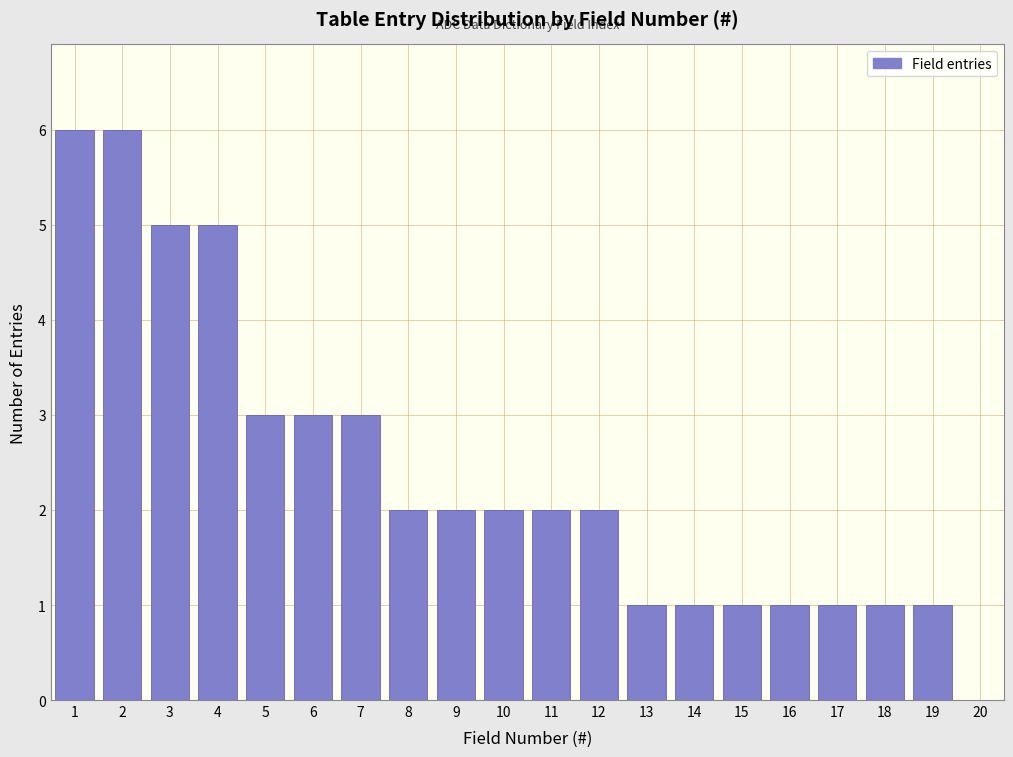

Reading left to right, list every bar in this chart as the range it spans on the x-axis followed by its height. The values are not printed on the chart, so give them approximately, as read against the axis.

0.5 to 1.5: 6
1.5 to 2.5: 6
2.5 to 3.5: 5
3.5 to 4.5: 5
4.5 to 5.5: 3
5.5 to 6.5: 3
6.5 to 7.5: 3
7.5 to 8.5: 2
8.5 to 9.5: 2
9.5 to 10.5: 2
10.5 to 11.5: 2
11.5 to 12.5: 2
12.5 to 13.5: 1
13.5 to 14.5: 1
14.5 to 15.5: 1
15.5 to 16.5: 1
16.5 to 17.5: 1
17.5 to 18.5: 1
18.5 to 19.5: 1
19.5 to 20.5: 0